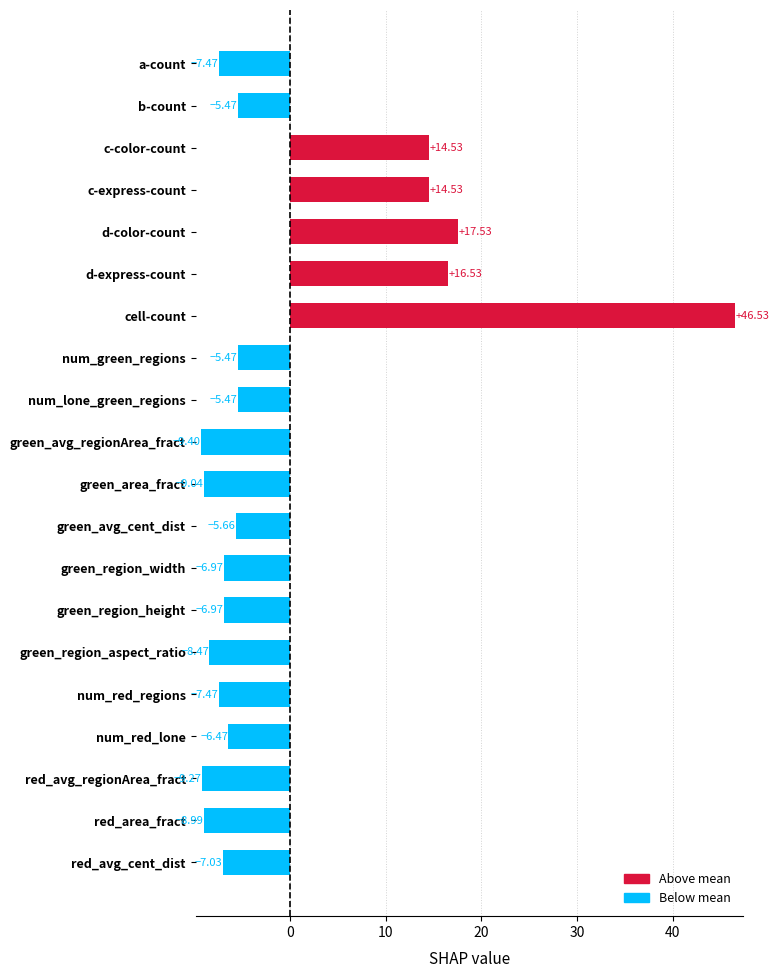

Does the chart contain any negative values?

Yes